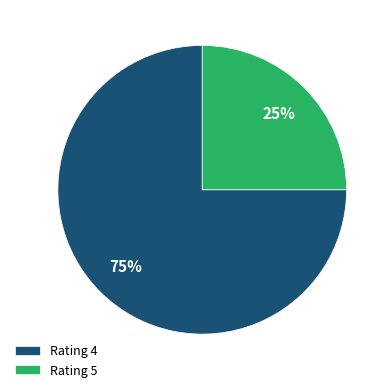

Do Rating 4 and Rating 5 together represent more than half of the pie?

Yes